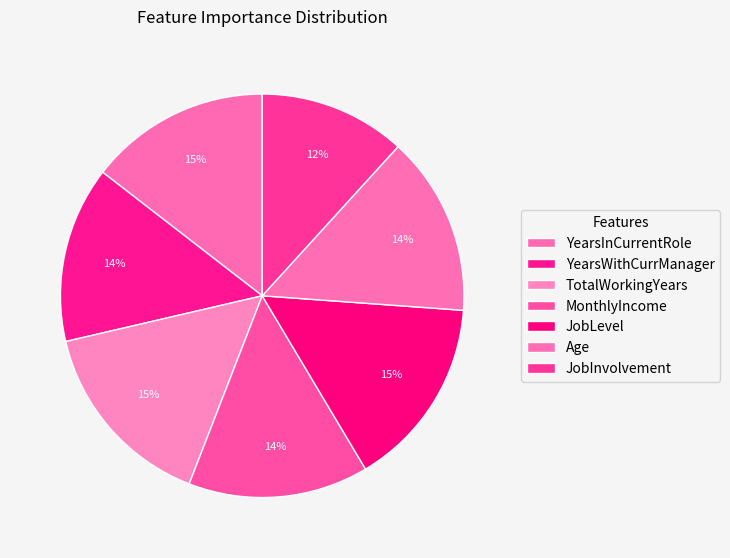

Count the number of slices in the pie.

7